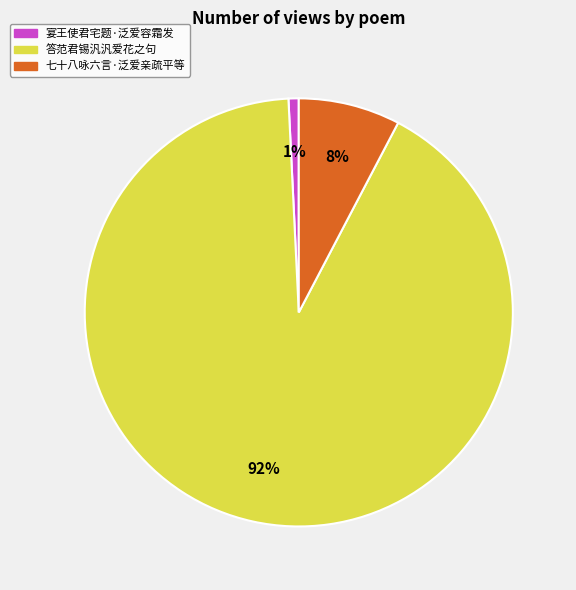

How many slices are in this pie chart?

3